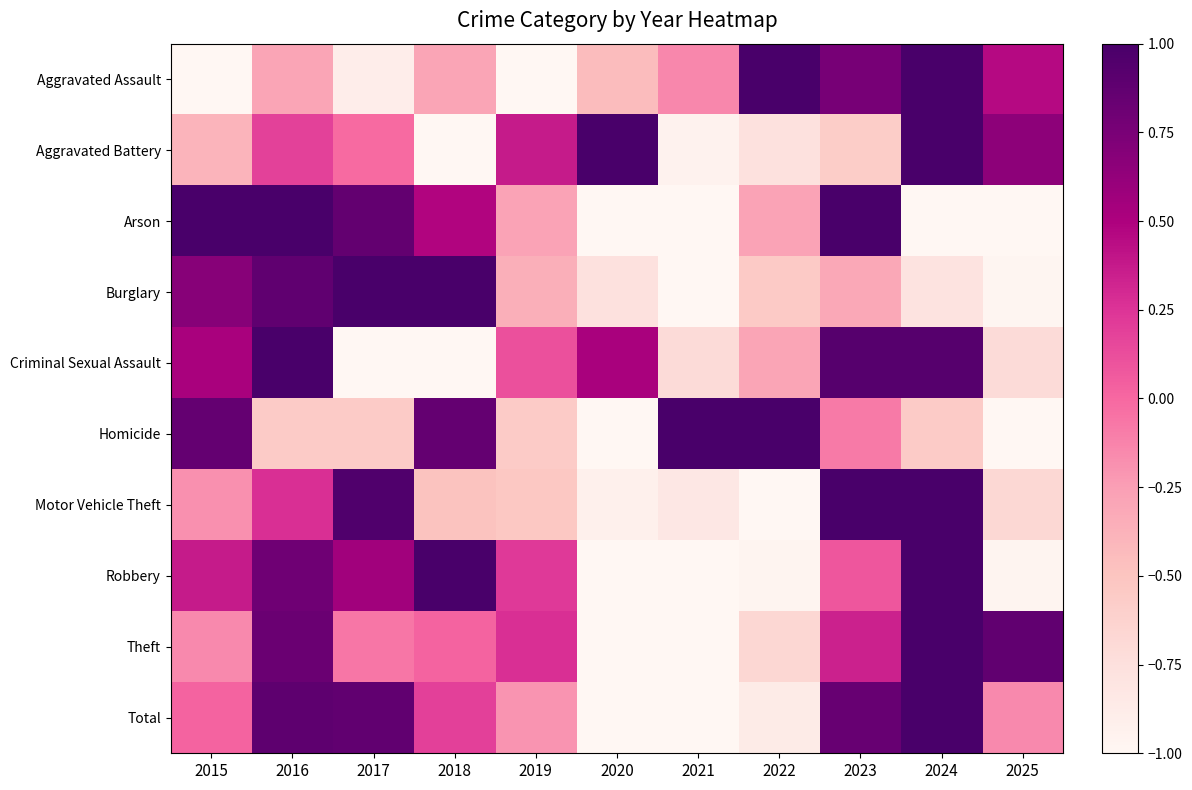

At how many categories does at least one series exceed 0?

11